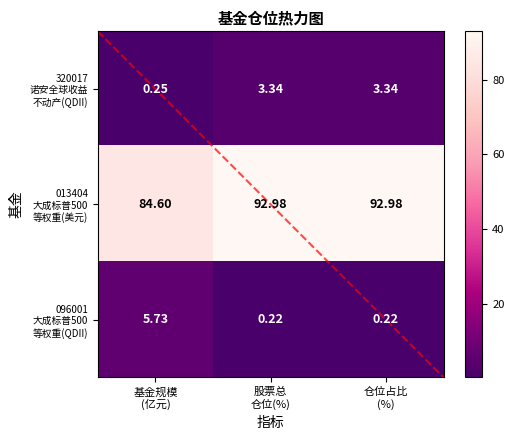

True or false: 320017 诺安全球收益 不动产(QDII) has a value of 0.2 at 基金规模 (亿元).

False